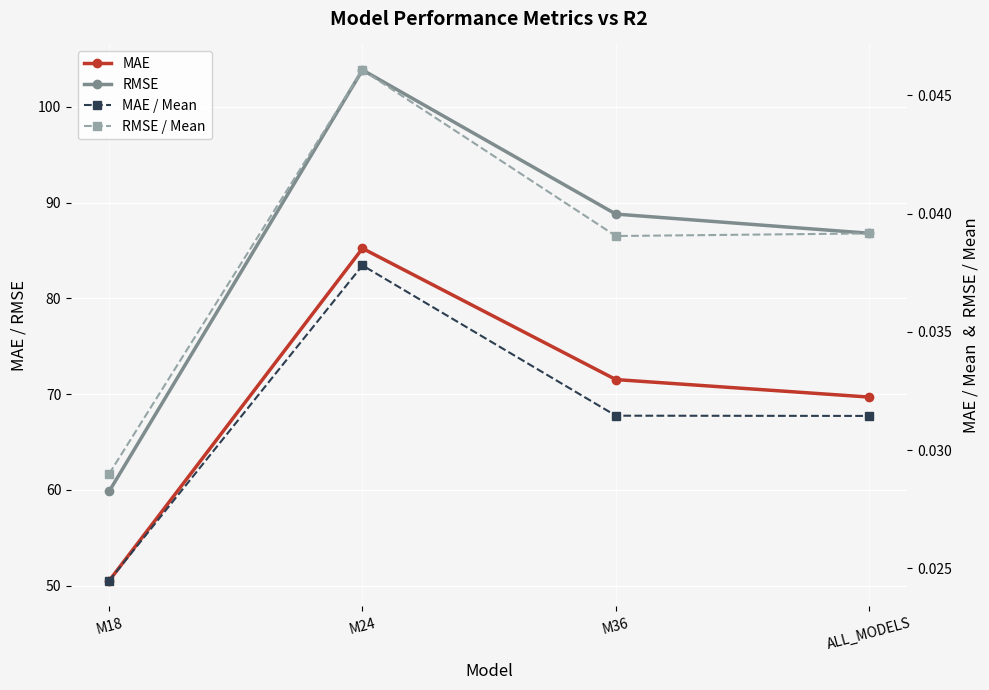

What is the label of the 4th point from the right?

M18